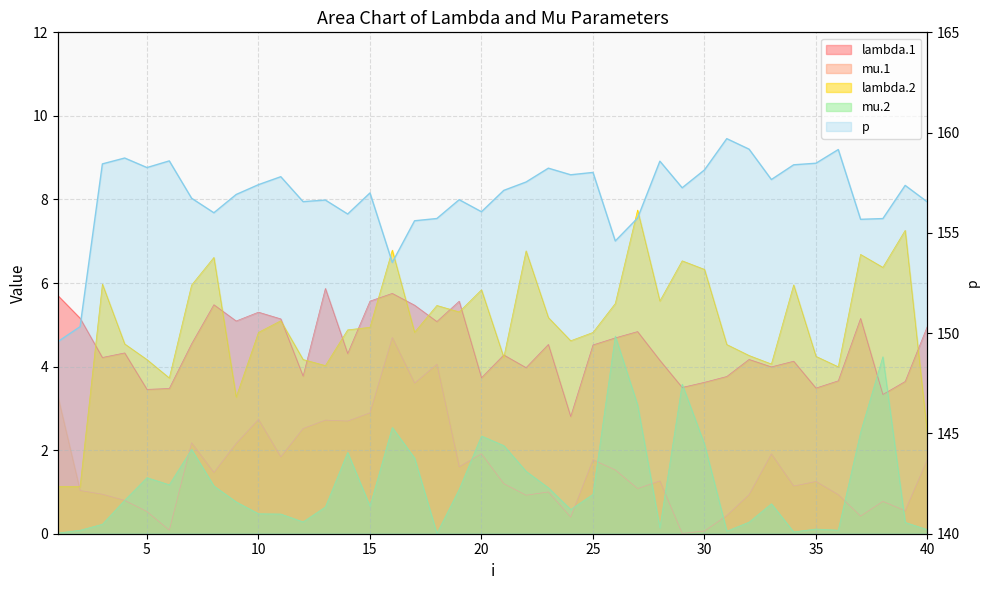

Reading left to right, what are all the values shown in this chart?

149.6	150.3	158.4	158.7	158.3	158.6	156.7	156.0	156.9	157.4	157.8	156.6	156.6	155.9	157.0	153.5	155.6	155.7	156.7	156.1	157.1	157.5	158.2	157.9	158.0	154.6	155.7	158.6	157.2	158.1	159.7	159.2	157.7	158.4	158.5	159.2	155.7	155.7	157.4	156.5